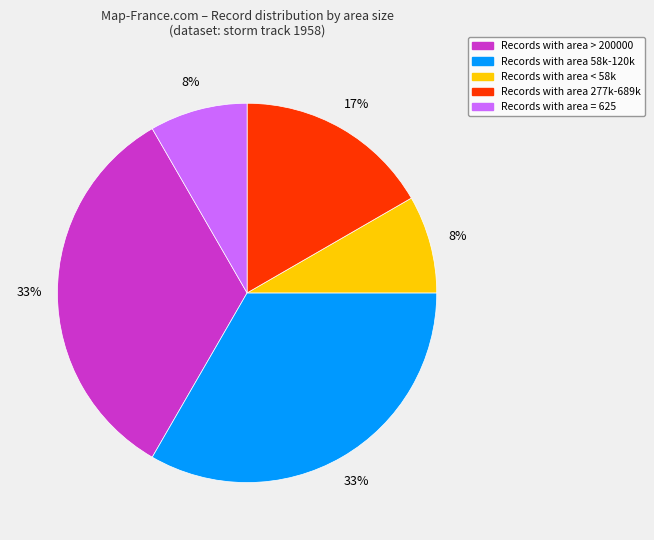

How many slices are in this pie chart?

5